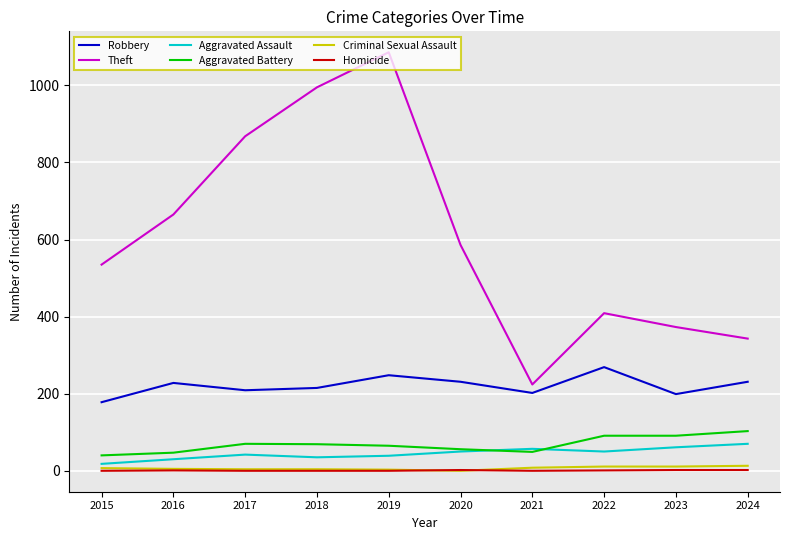

Which category has the lowest value in the Robbery series?

2015